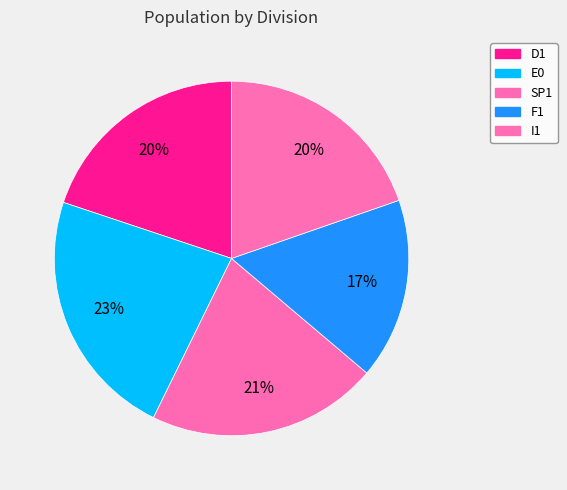

To the nearest percent, what portion does F1 represent?

17%